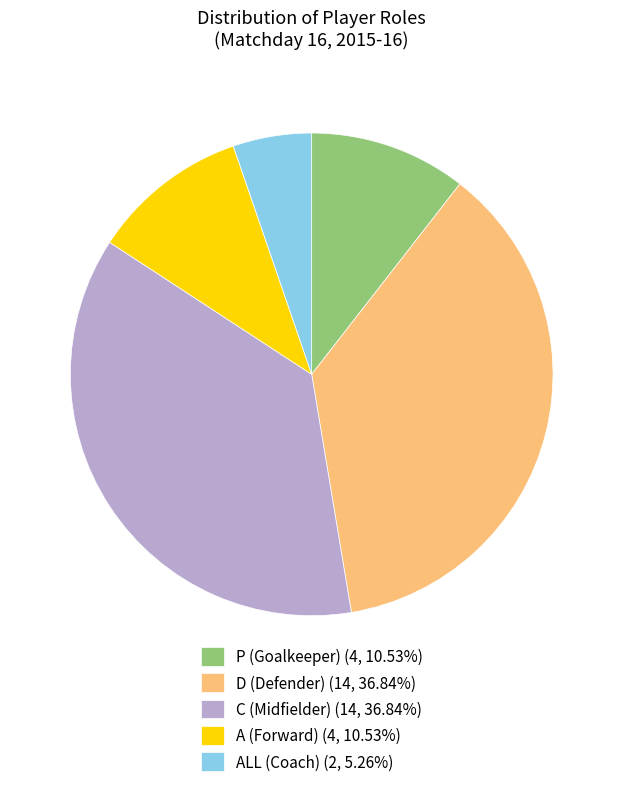

Count the number of slices in the pie.

5